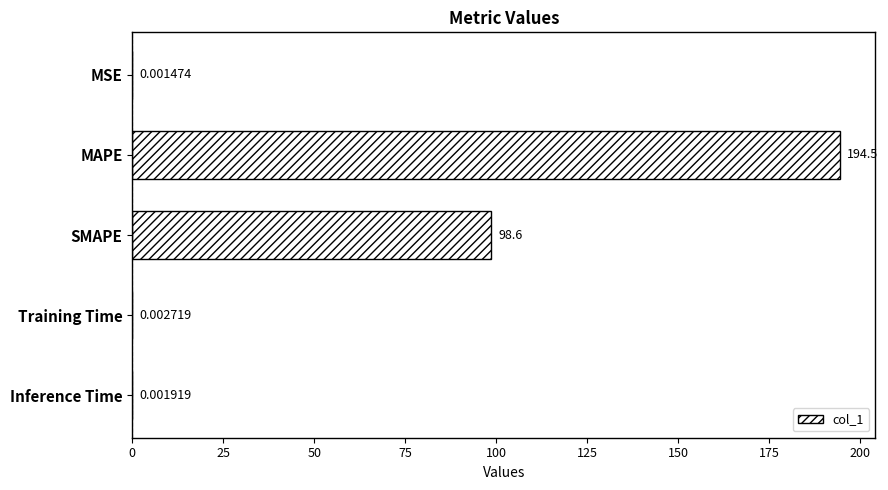

What is the ratio of the value at MAPE to the value at SMAPE?

2.0